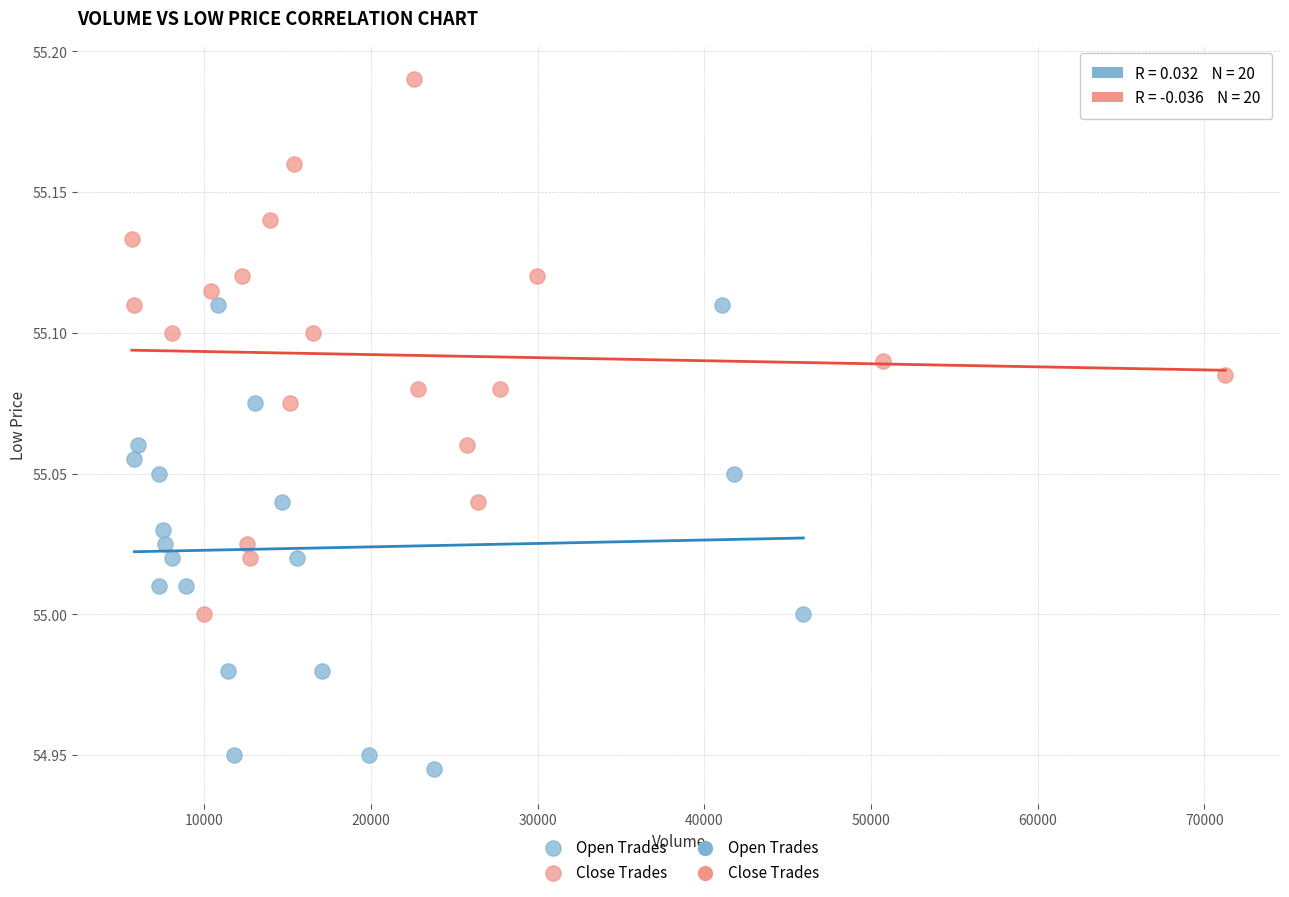

Which series contains the highest Y value?

Close Trades